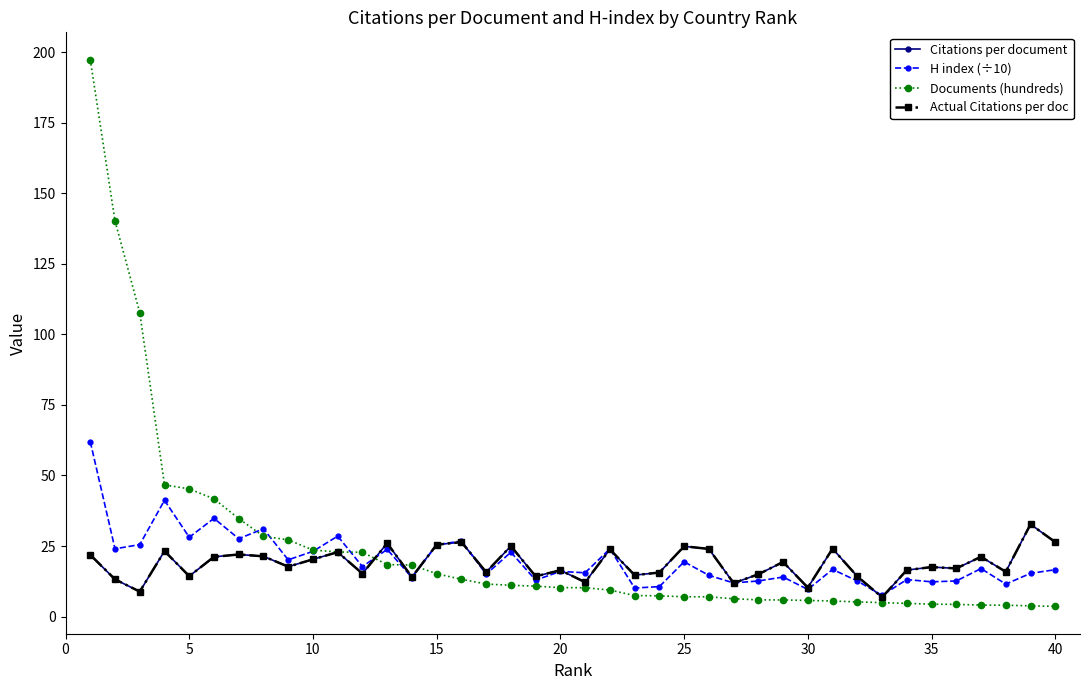

True or false: Citations per document and Actual Citations per doc cross at least once.

False